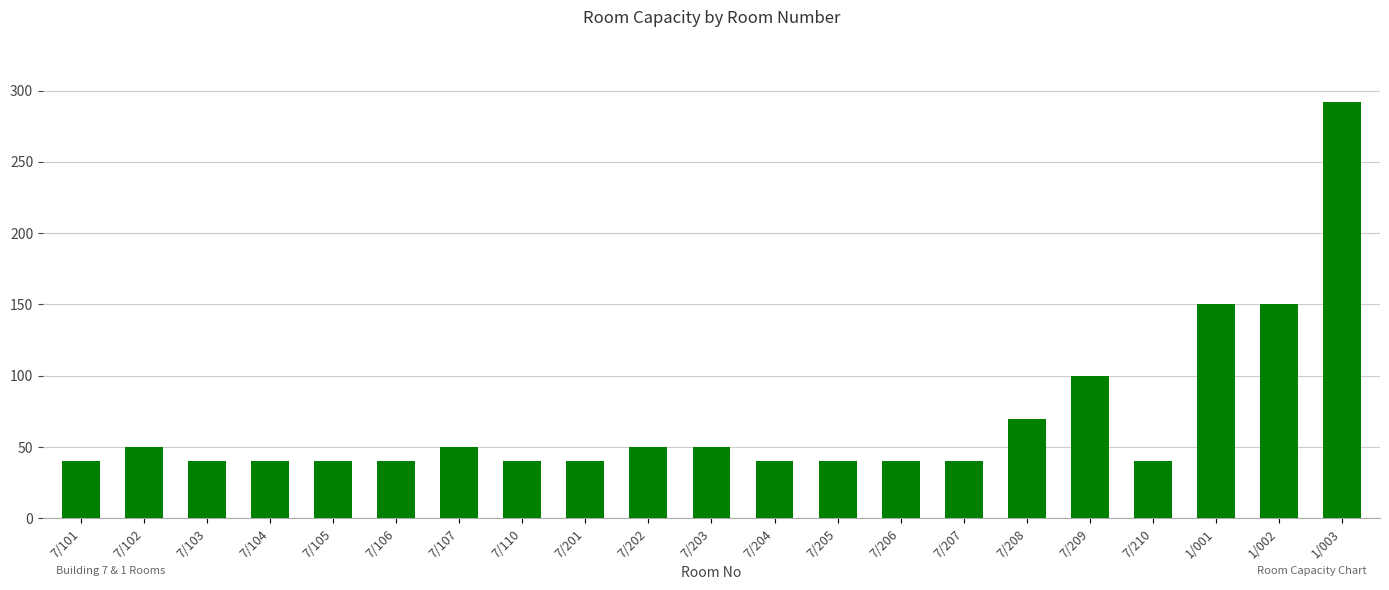

How many bars are there in total?

21